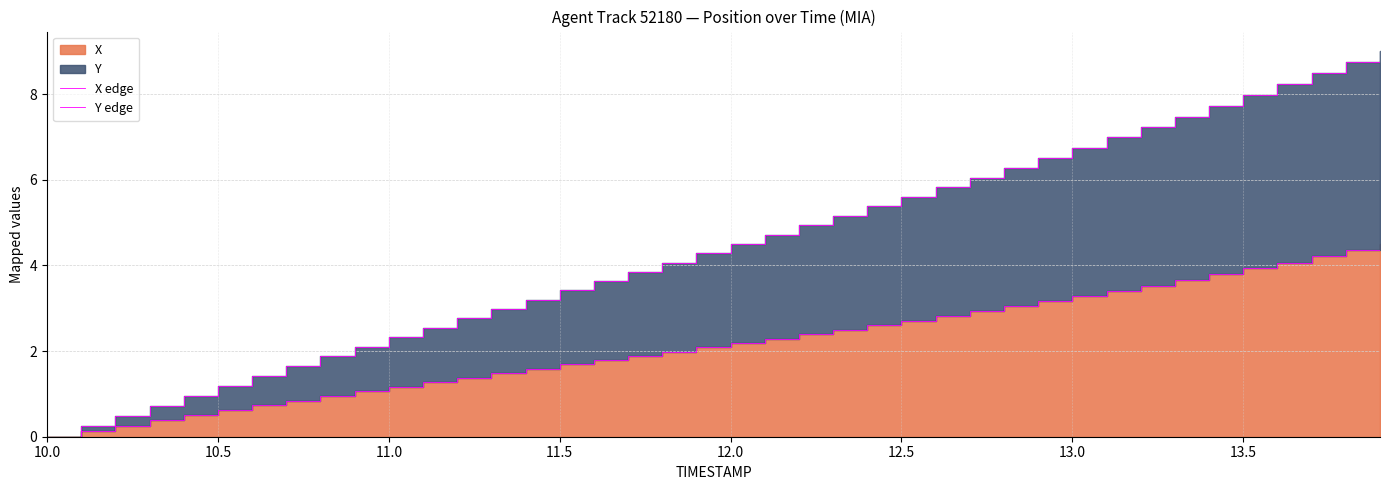

Which category has the lowest value across all series?

10.0